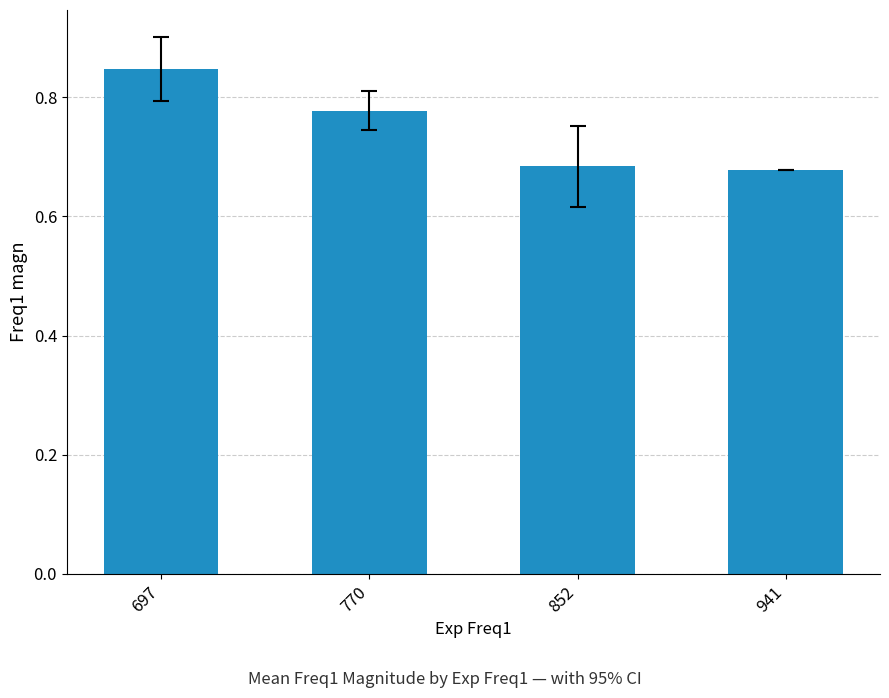

Which has a higher value, 770 or 852?

770